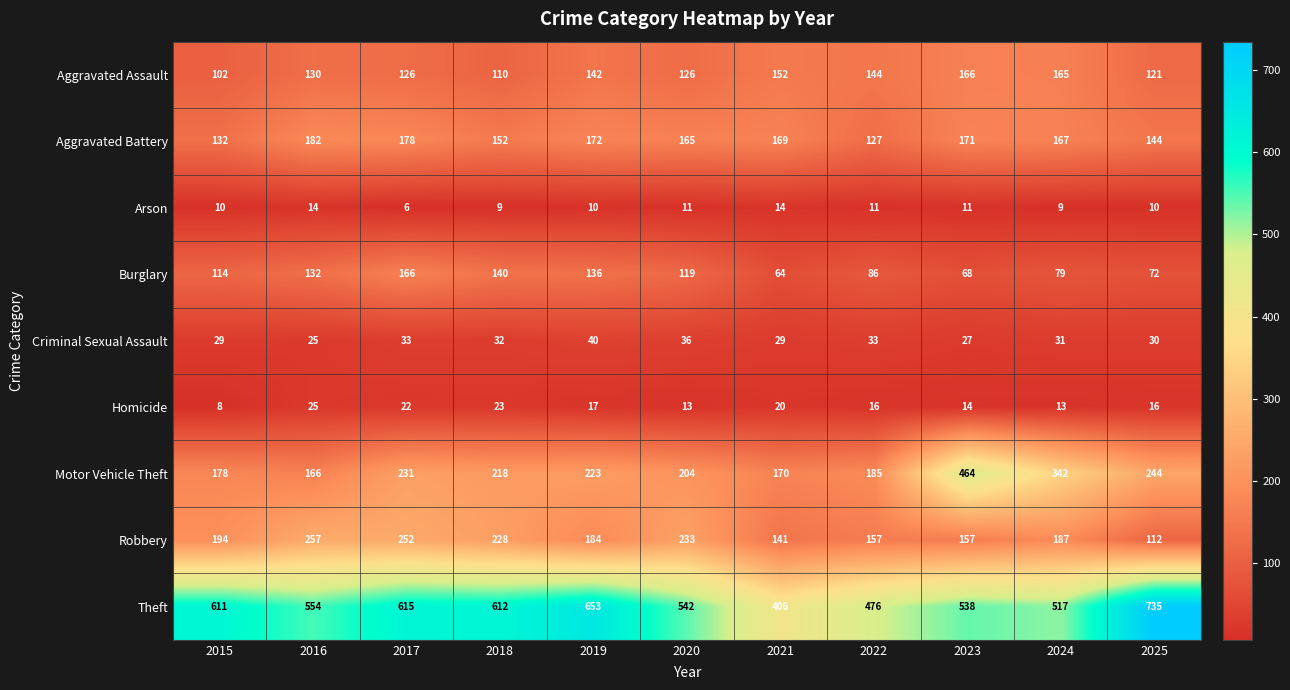

Which label corresponds to the largest value in the chart?

2025